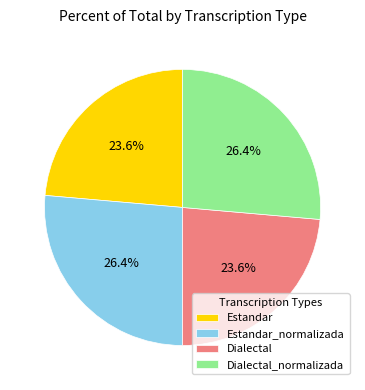

What percentage is the Dialectal slice, to the nearest percent?

24%